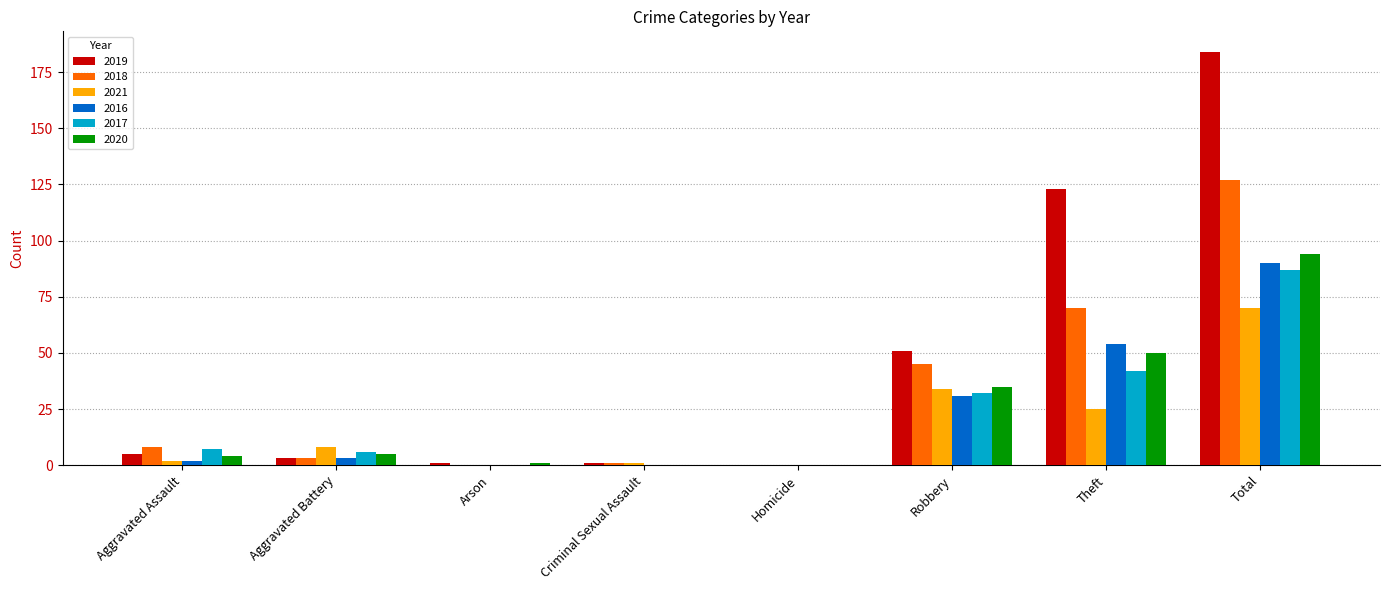

How many series are shown in this chart?

6